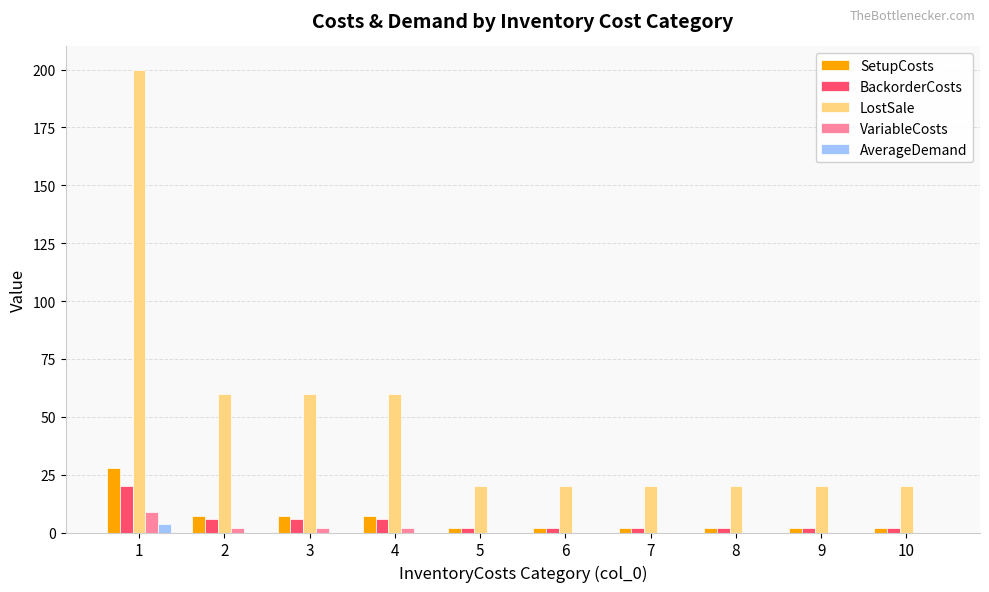

True or false: LostSale has a value of 31.6 at 6.

False